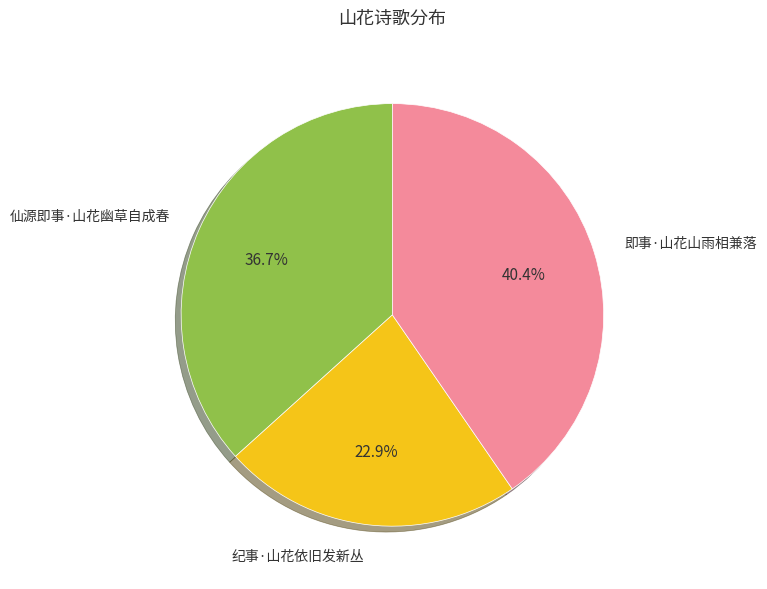

How many slices are in this pie chart?

3